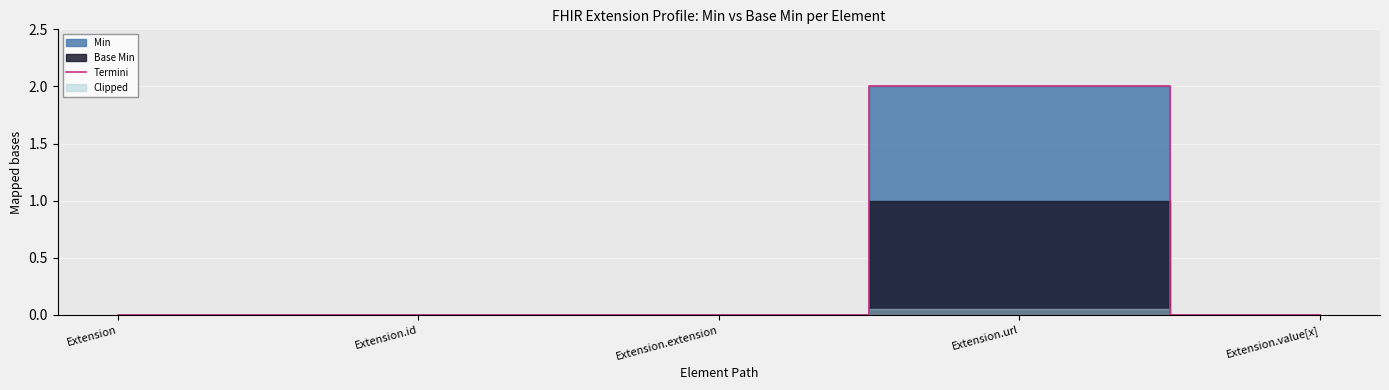

Which label corresponds to the smallest value in the chart?

Extension